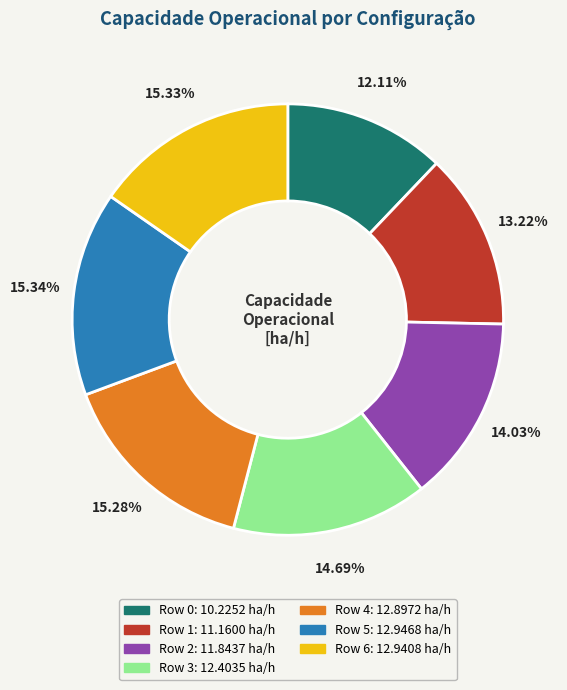

To the nearest percent, what is the average slice percentage?

14%